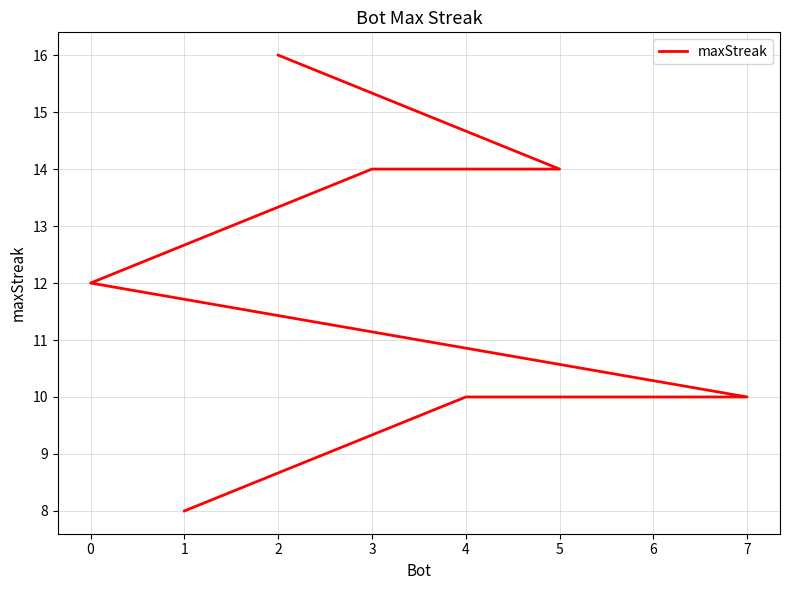

Is it true that the value at 5 is 22?

False